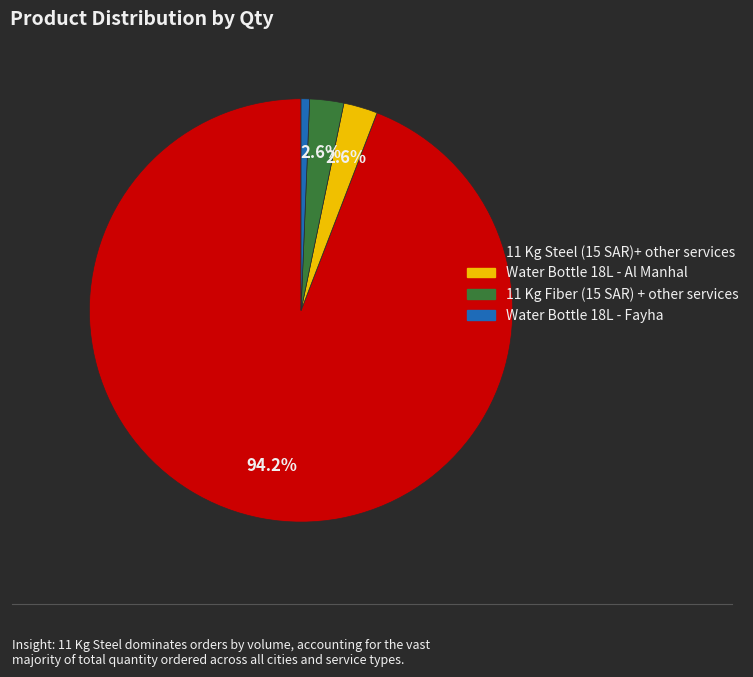

Combined, what portion of the pie is Water Bottle 18L - Al Manhal and 11 Kg Fiber (15 SAR) + other services?

5.2%